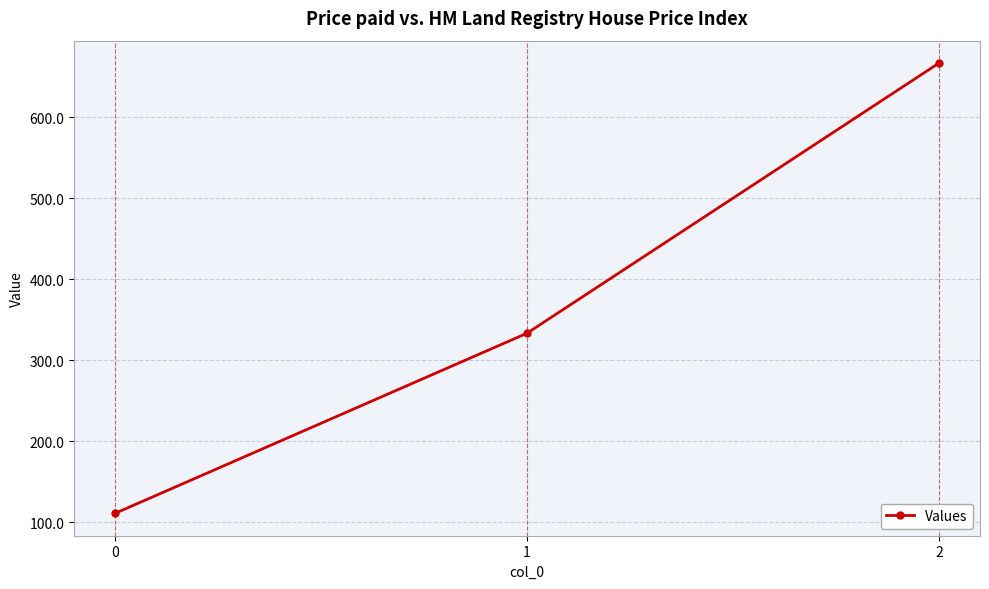

How many lines are shown in the chart?

1